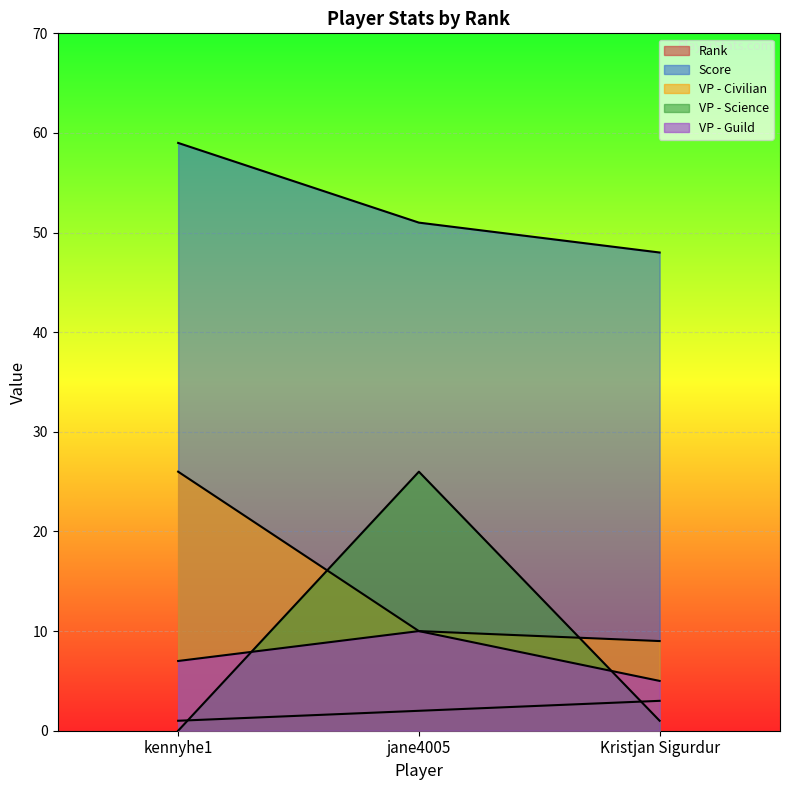

Which series has the largest total across all categories?

Score